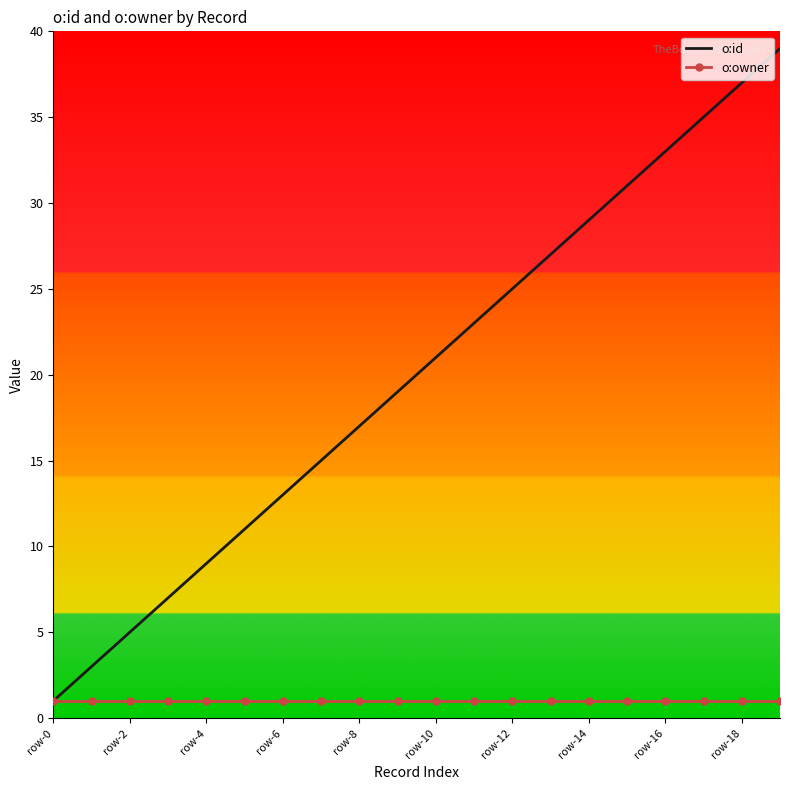

Rank the series by their average value, from highest to lowest.

o:id, o:owner